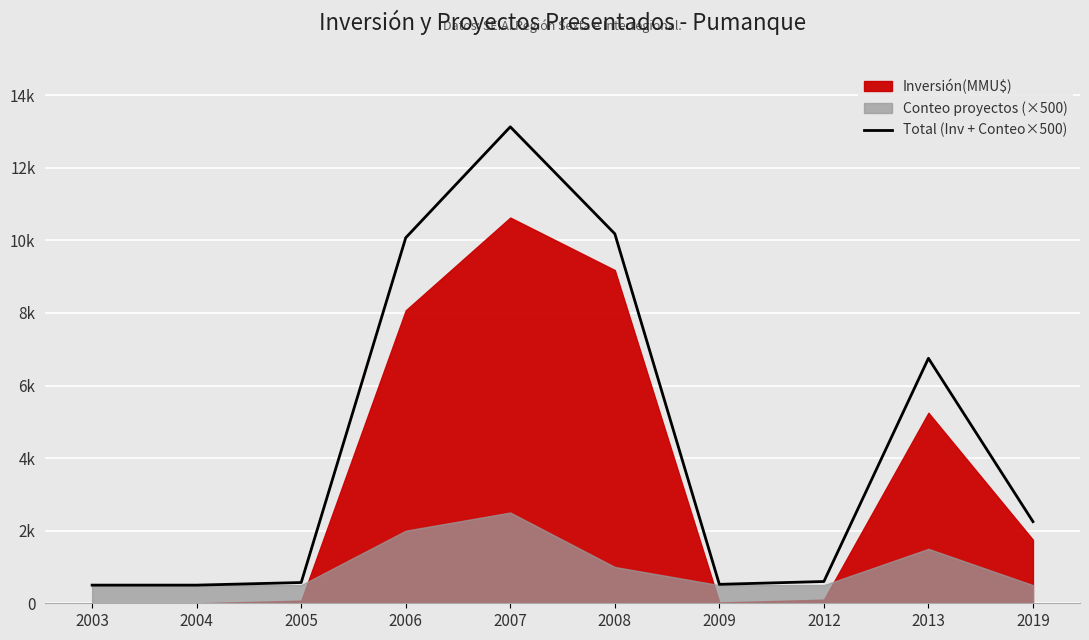

What is the value of the 9th point from the left?

6750